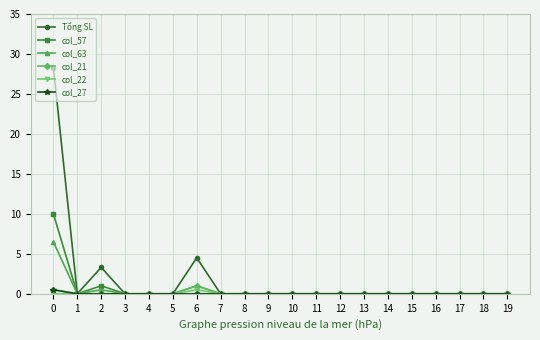

Reading left to right, transcribe all the data shown in this chart.

Tổng SL: 0=28.3	1=0.0	2=3.3	3=0.0	4=0.0	5=0.0	6=4.5	7=0.0	8=0.0	9=0.0	10=0.0	11=0.0	12=0.0	13=0.0	14=0.0	15=0.0	16=0.0	17=0.0	18=0.0	19=0.0
col_57: 0=10.0	1=0.0	2=1.0	3=0.0	4=0.0	5=0.0	6=0.0	7=0.0	8=0.0	9=0.0	10=0.0	11=0.0	12=0.0	13=0.0	14=0.0	15=0.0	16=0.0	17=0.0	18=0.0	19=0.0
col_63: 0=6.5	1=0.0	2=0.5	3=0.0	4=0.0	5=0.0	6=1.0	7=0.0	8=0.0	9=0.0	10=0.0	11=0.0	12=0.0	13=0.0	14=0.0	15=0.0	16=0.0	17=0.0	18=0.0	19=0.0
col_21: 0=0.5	1=0.0	2=0.0	3=0.0	4=0.0	5=0.0	6=1.0	7=0.0	8=0.0	9=0.0	10=0.0	11=0.0	12=0.0	13=0.0	14=0.0	15=0.0	16=0.0	17=0.0	18=0.0	19=0.0
col_22: 0=0.0	1=0.0	2=0.0	3=0.0	4=0.0	5=0.0	6=0.5	7=0.0	8=0.0	9=0.0	10=0.0	11=0.0	12=0.0	13=0.0	14=0.0	15=0.0	16=0.0	17=0.0	18=0.0	19=0.0
col_27: 0=0.5	1=0.0	2=0.0	3=0.0	4=0.0	5=0.0	6=0.0	7=0.0	8=0.0	9=0.0	10=0.0	11=0.0	12=0.0	13=0.0	14=0.0	15=0.0	16=0.0	17=0.0	18=0.0	19=0.0